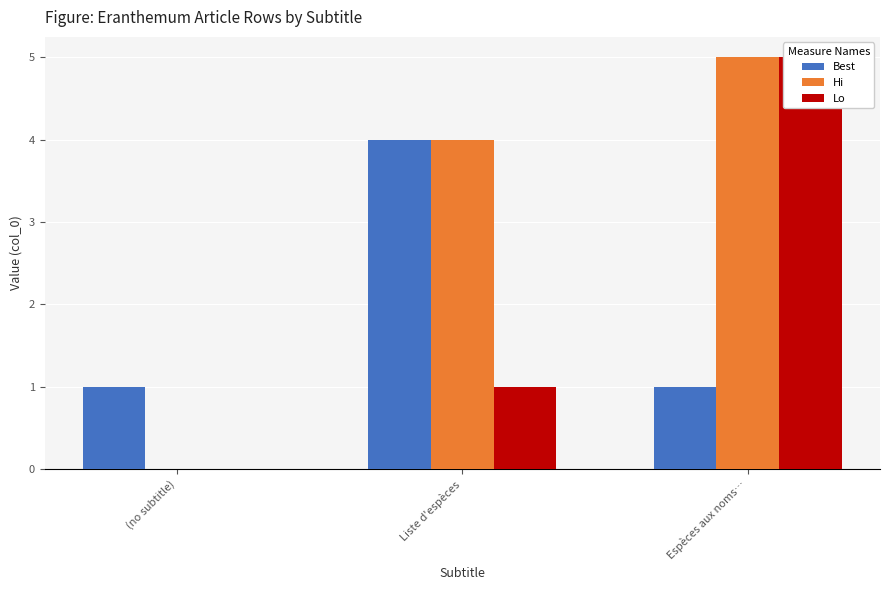

What is the difference between the Lo values at (no subtitle) and Liste d'espèces?

1